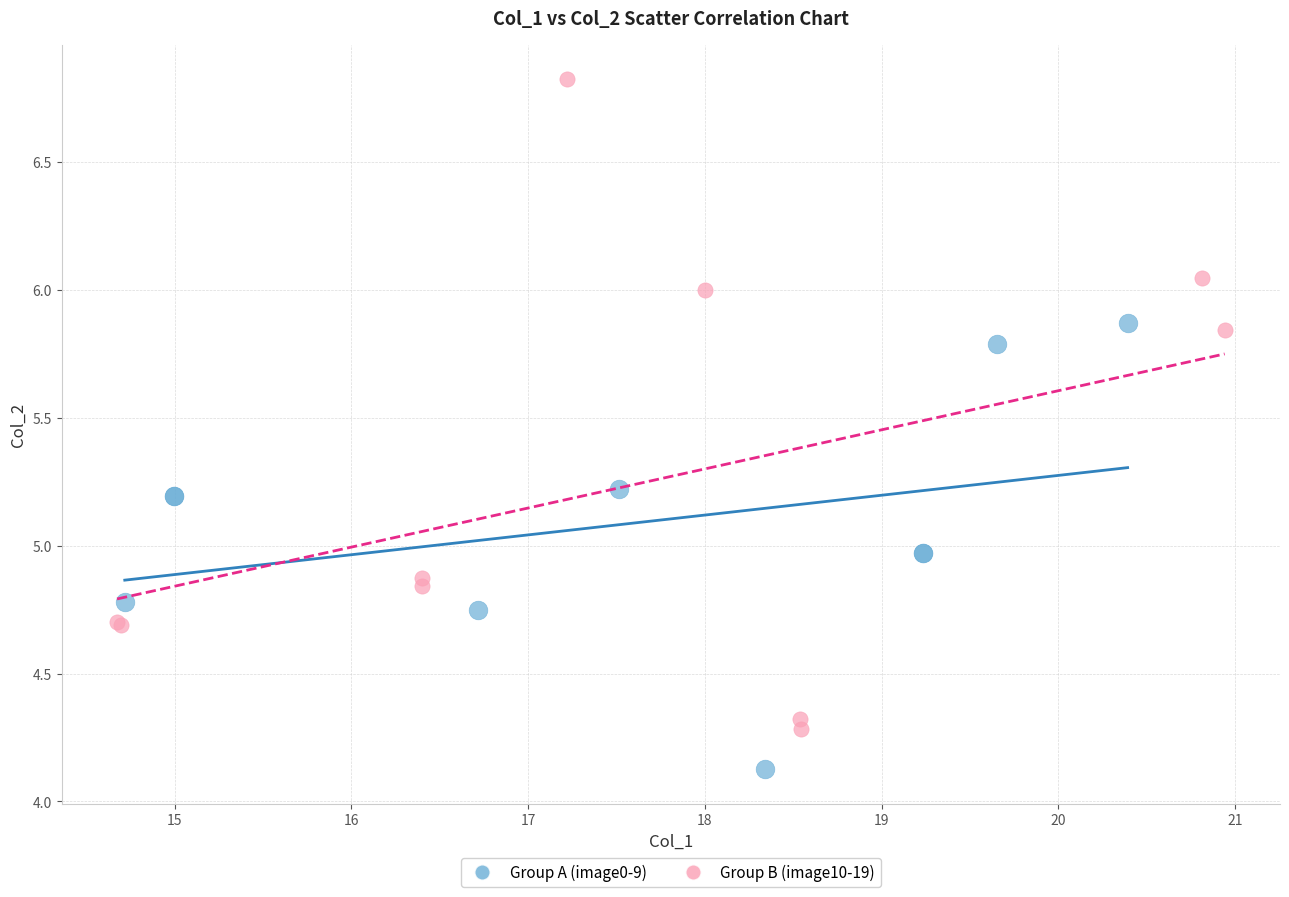

What are all the series names shown in the legend?

Group A (image0-9), Group B (image10-19)